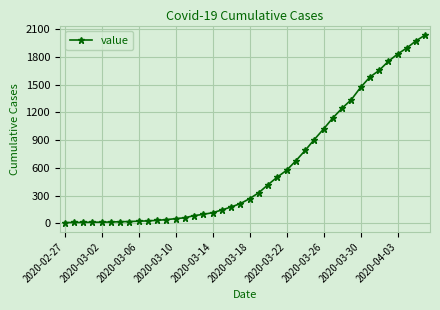

What is the greatest value displayed?

2040